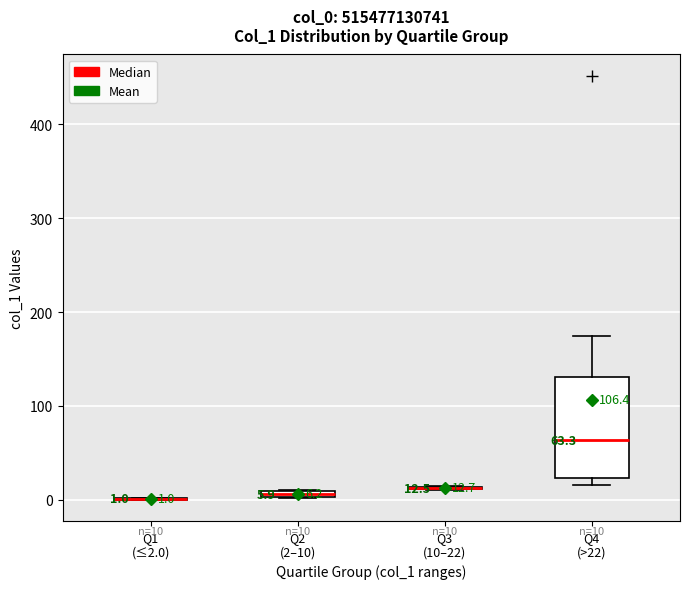

Which box is the tallest, from its lower edge to its upper edge?

Q4 (>22)